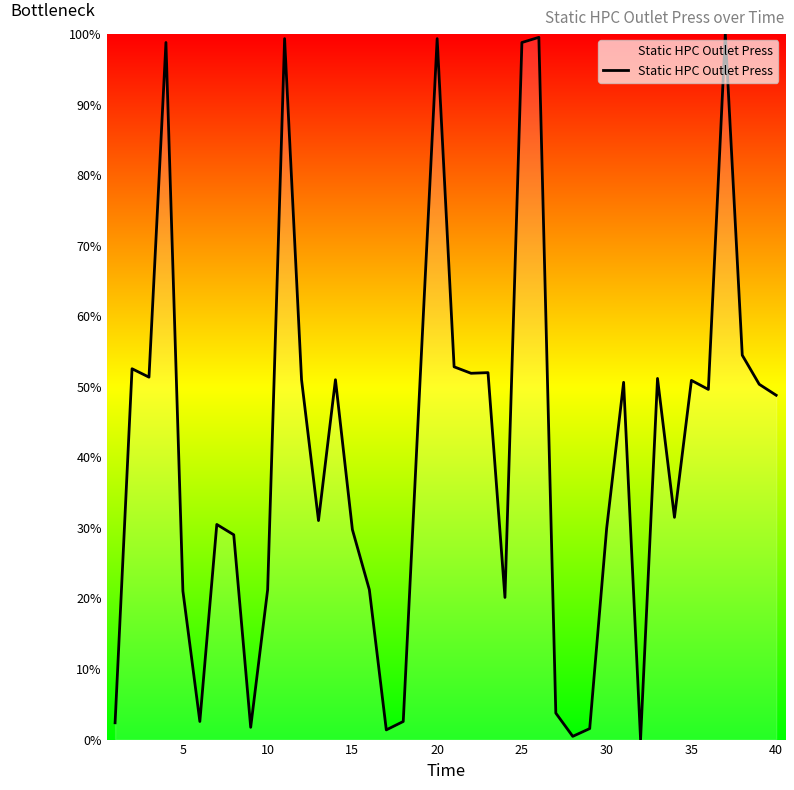

What is the greatest value displayed?

100.0